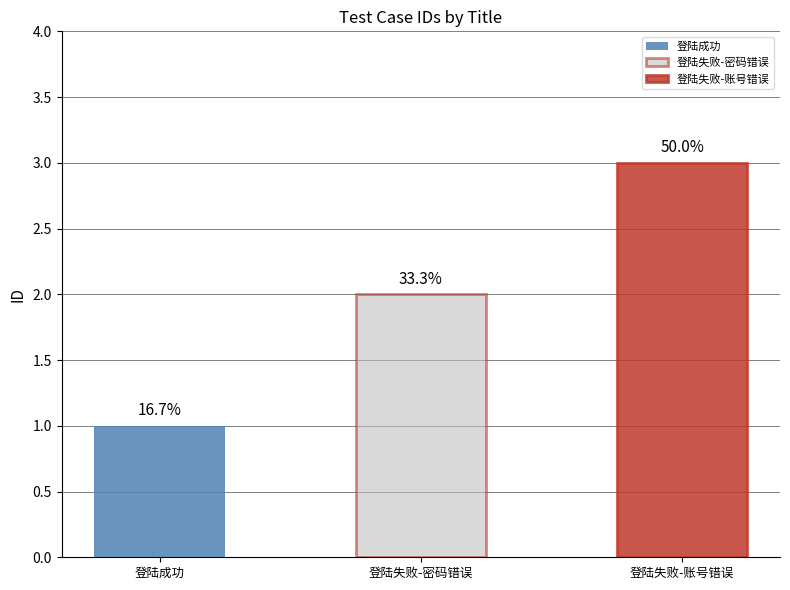

What is the maximum value shown in the chart?

3